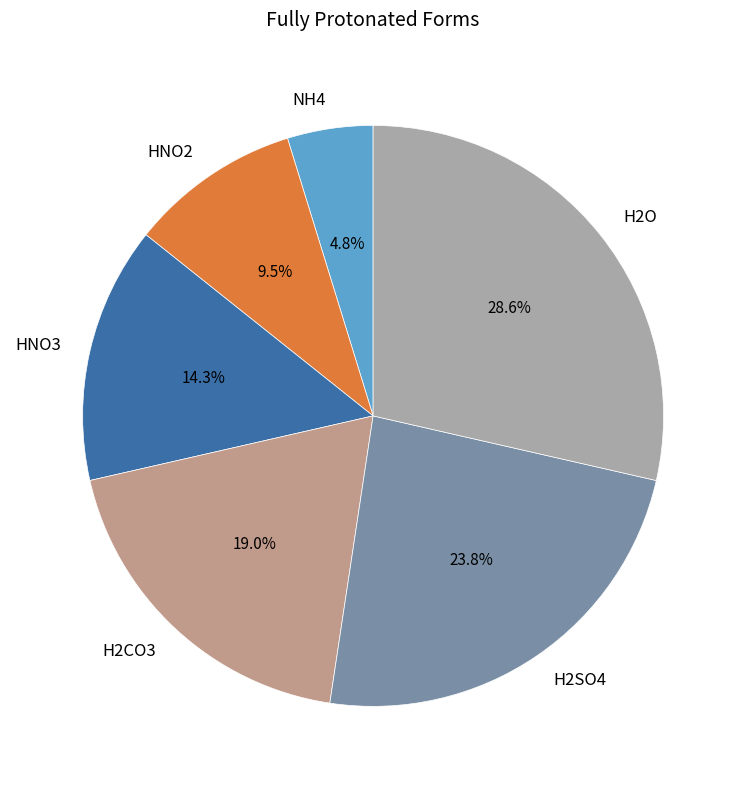

What percentage is the NH4 slice, to the nearest percent?

5%